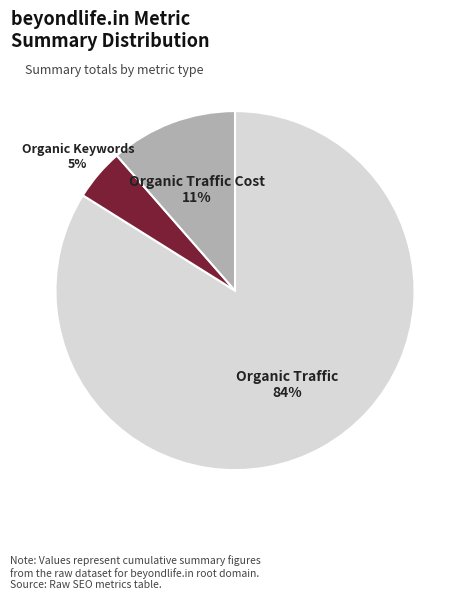

Is there any slice that represents more than half of the pie?

Yes